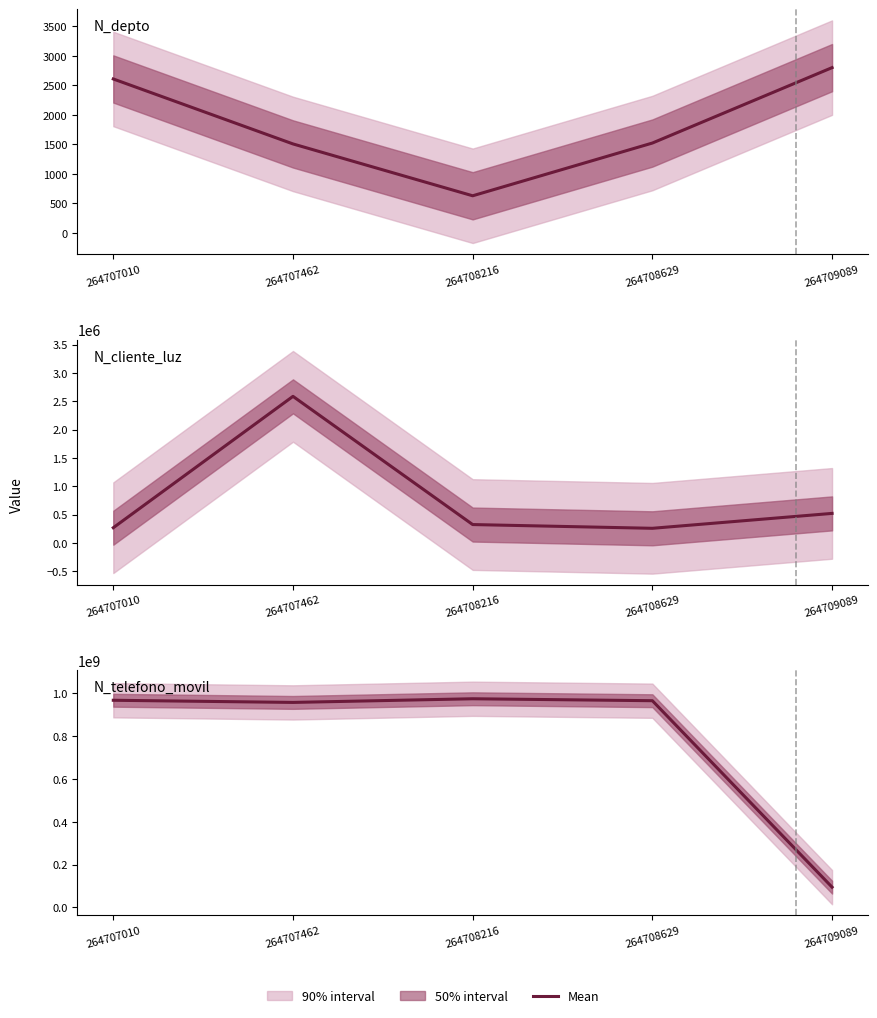

What is the approximate value of N_telefono_movil at 264708629?

965423133